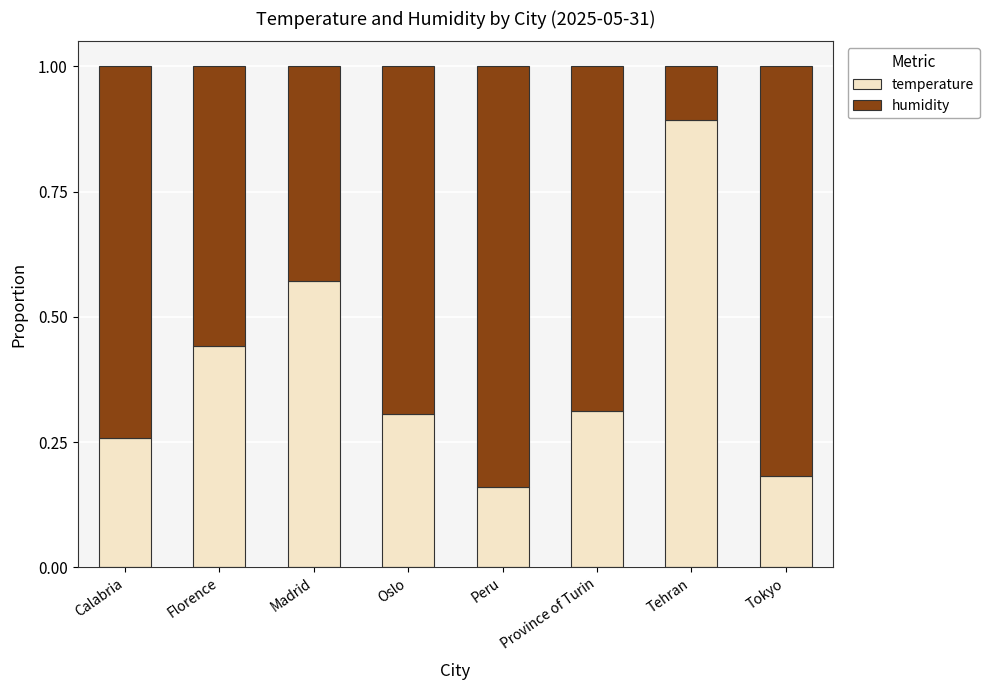

At which label does temperature reach its peak?

Tehran